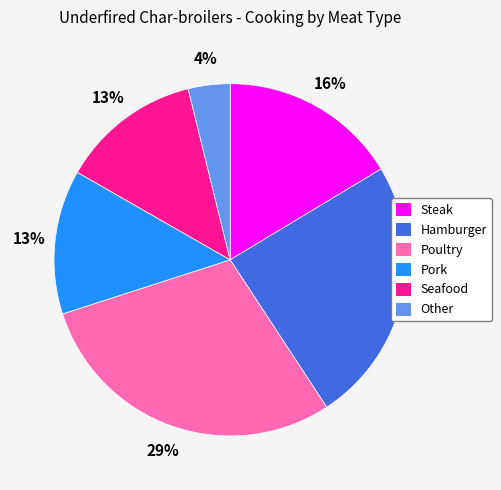

Between Pork and Hamburger, which is larger?

Hamburger